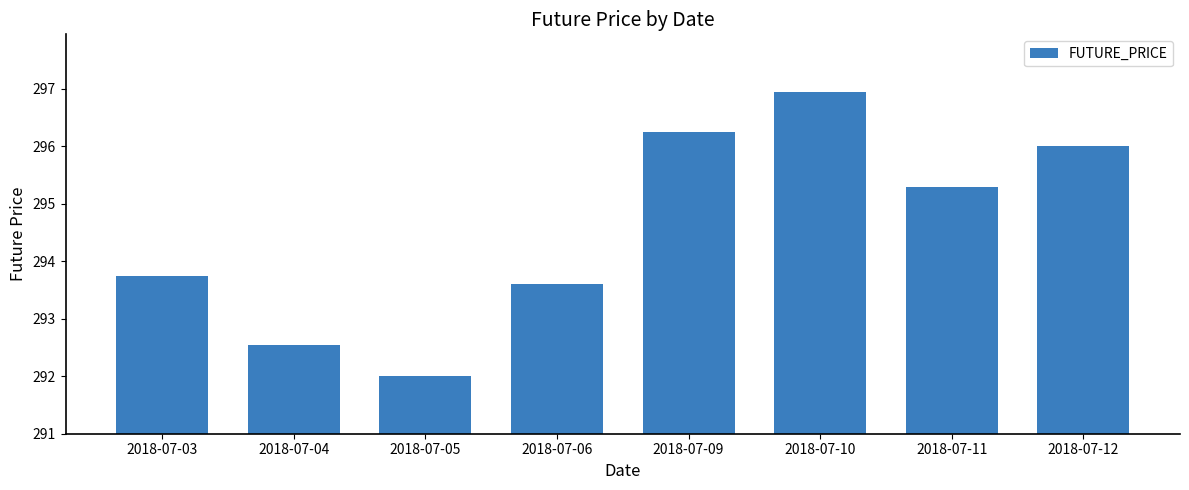

True or false: the data shows 296.2 at 2018-07-09.

True